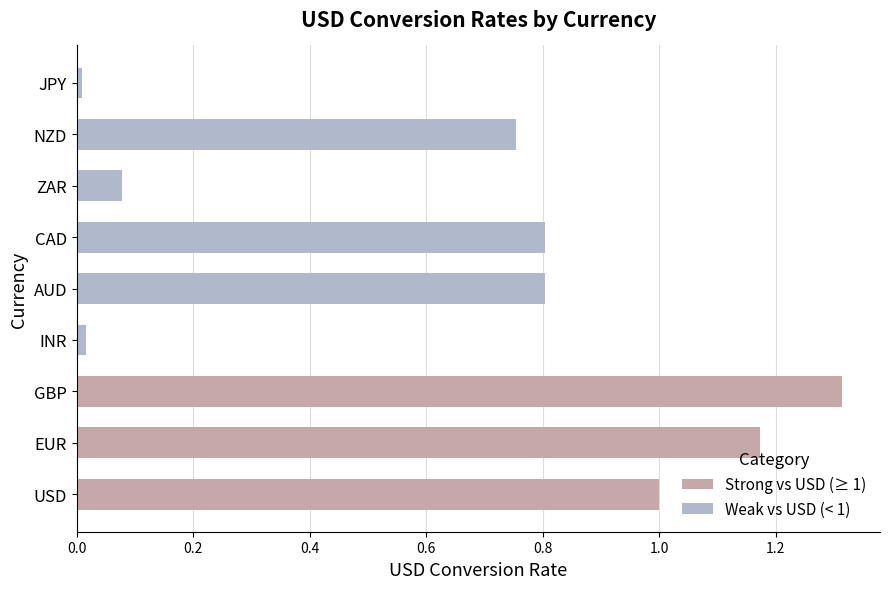

What position from the left is GBP?

3